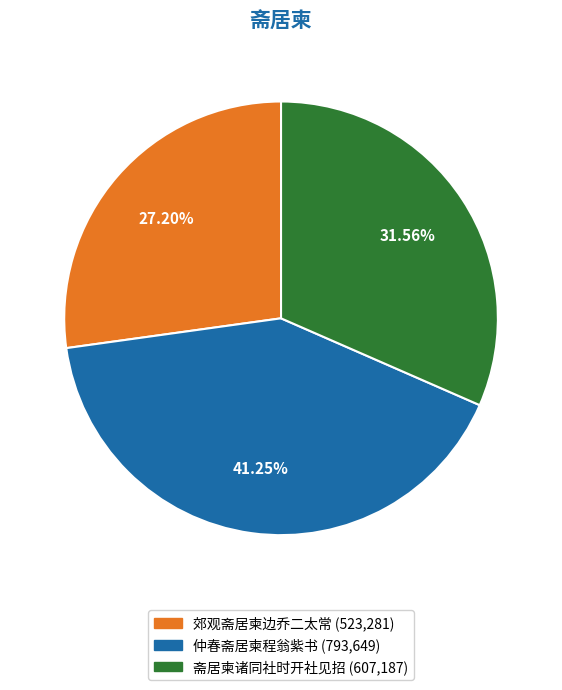

Does 郊观斋居柬边乔二太常 account for over 50% of the chart?

No